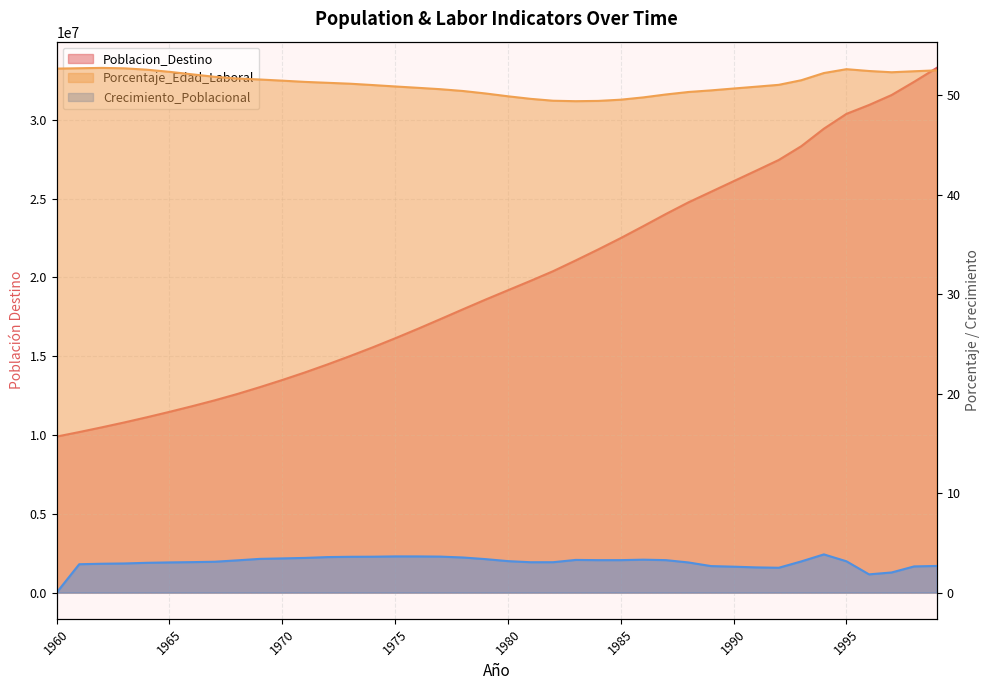

True or false: Crecimiento_Poblacional and Poblacion_Destino intersect in this chart.

False